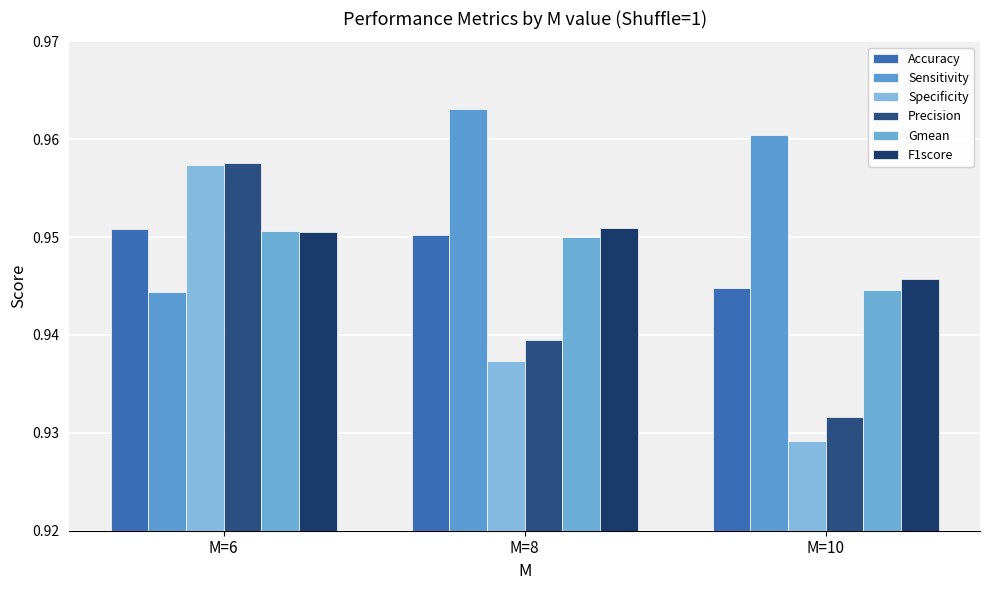

Count the number of data series in this chart.

6